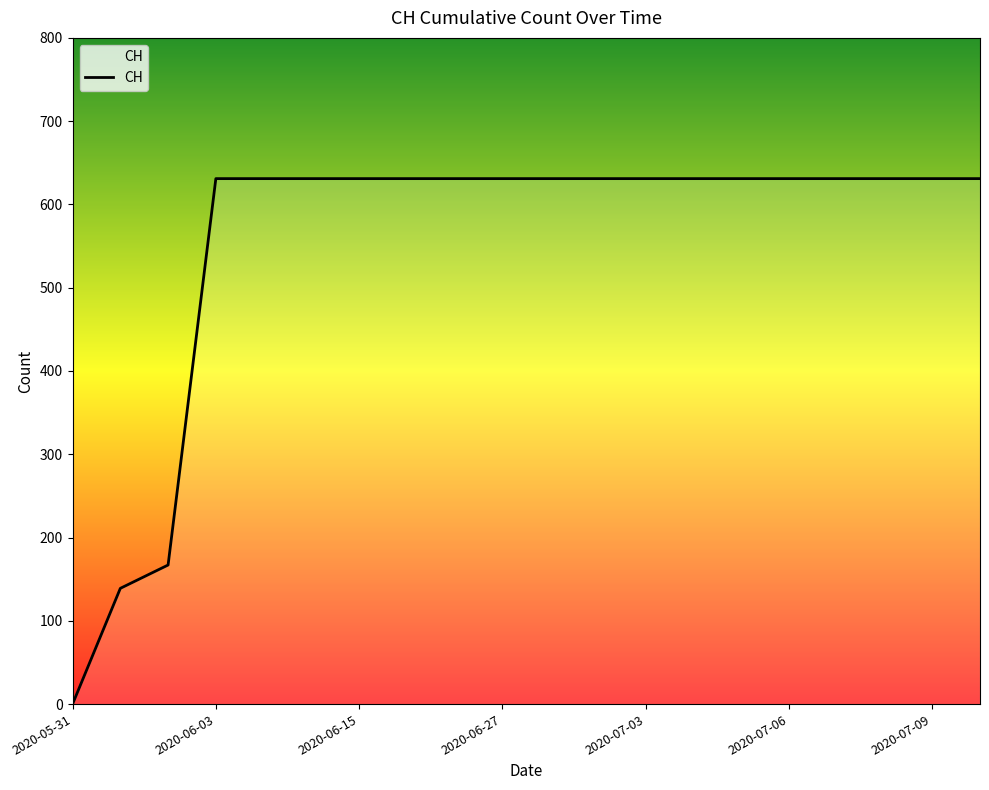

What is the greatest value displayed?

631